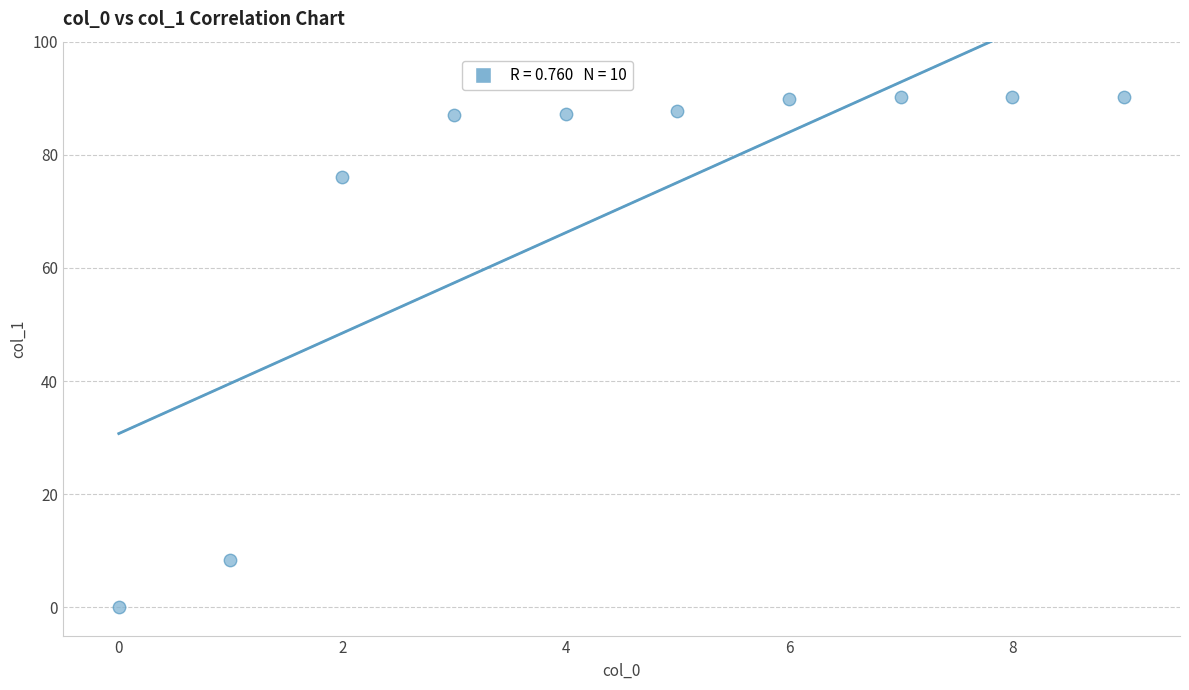

What is the average Y value?

70.7